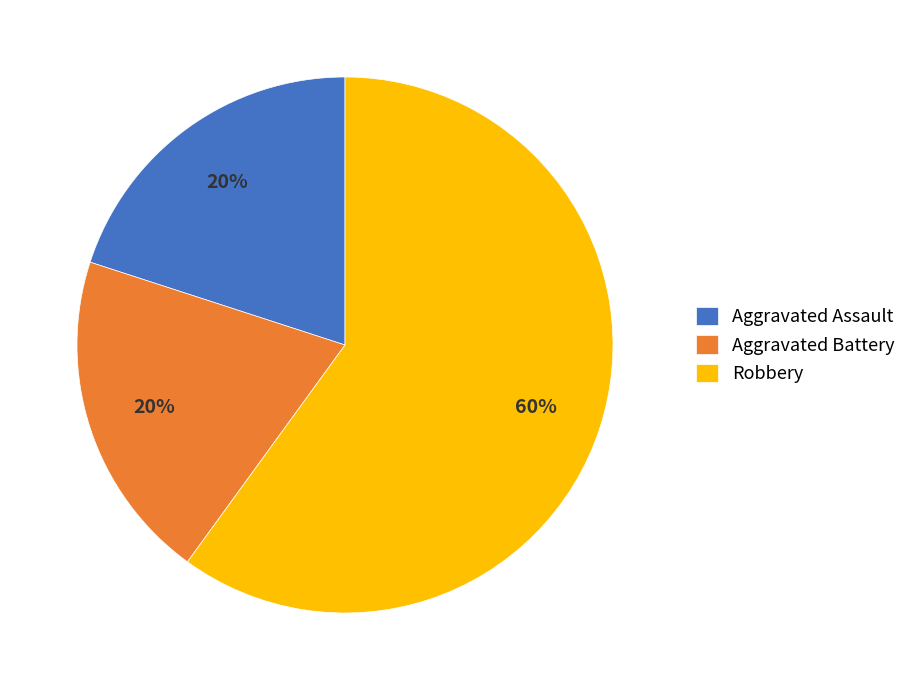

Which category has the biggest portion of the pie?

Robbery